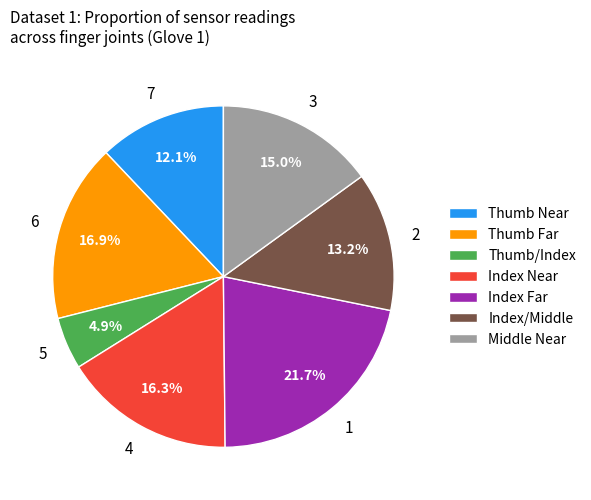

Combined, do Middle Near and Index/Middle account for over 50%?

No